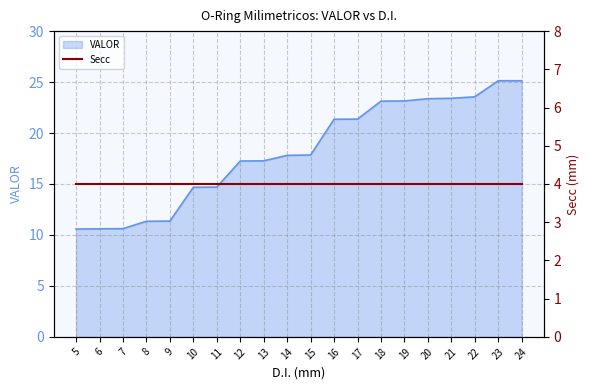

Where does the data first go above 17?

12